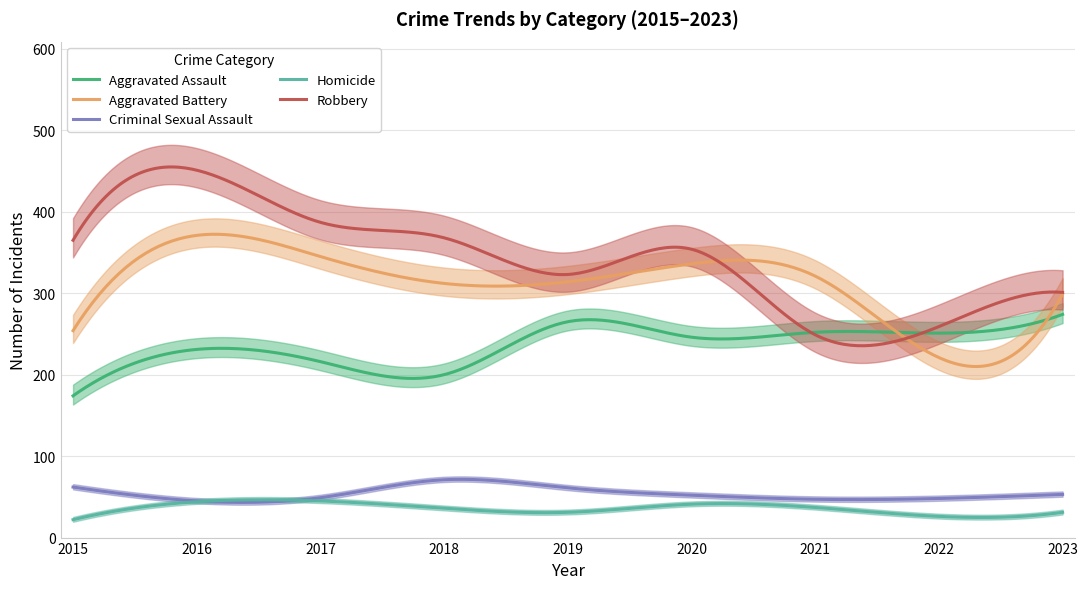

At which category does the chart reach its minimum across all series?

2015